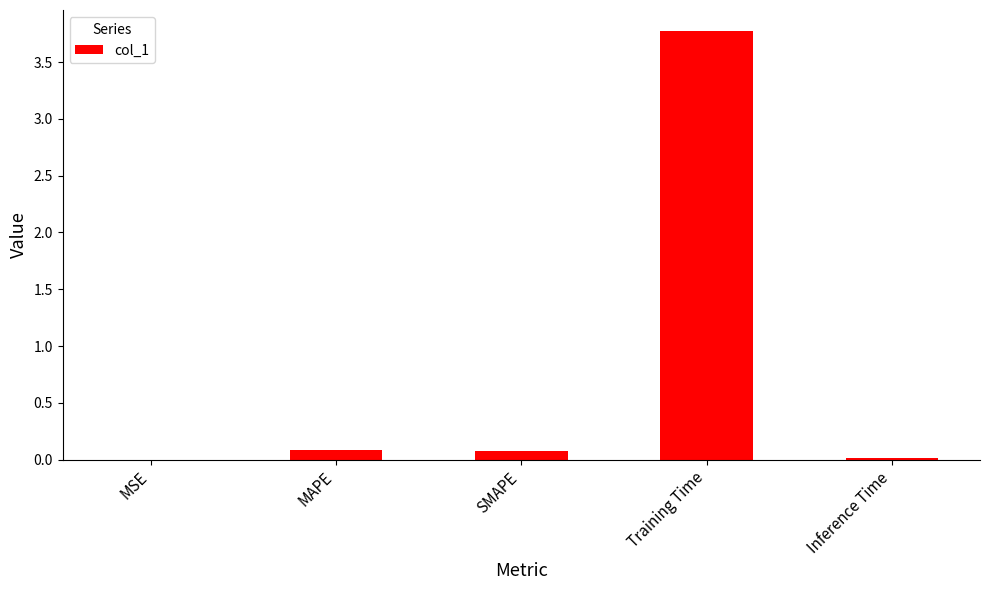

What is the change in value from MSE to MAPE?

+0.1